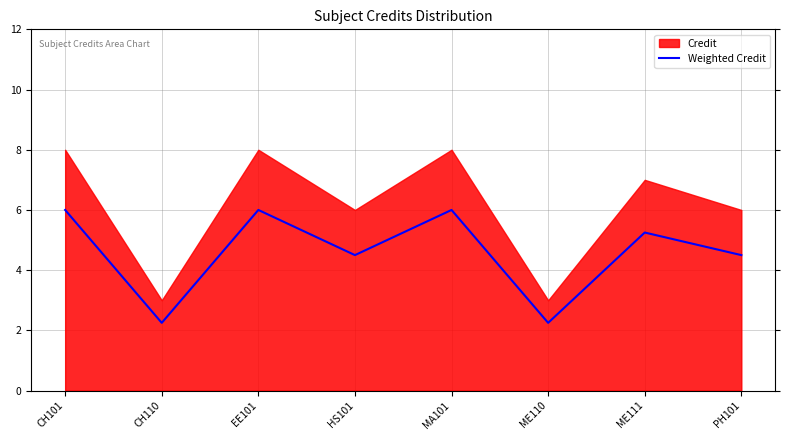

True or false: there are more than 2 points higher than both neighbors.

True